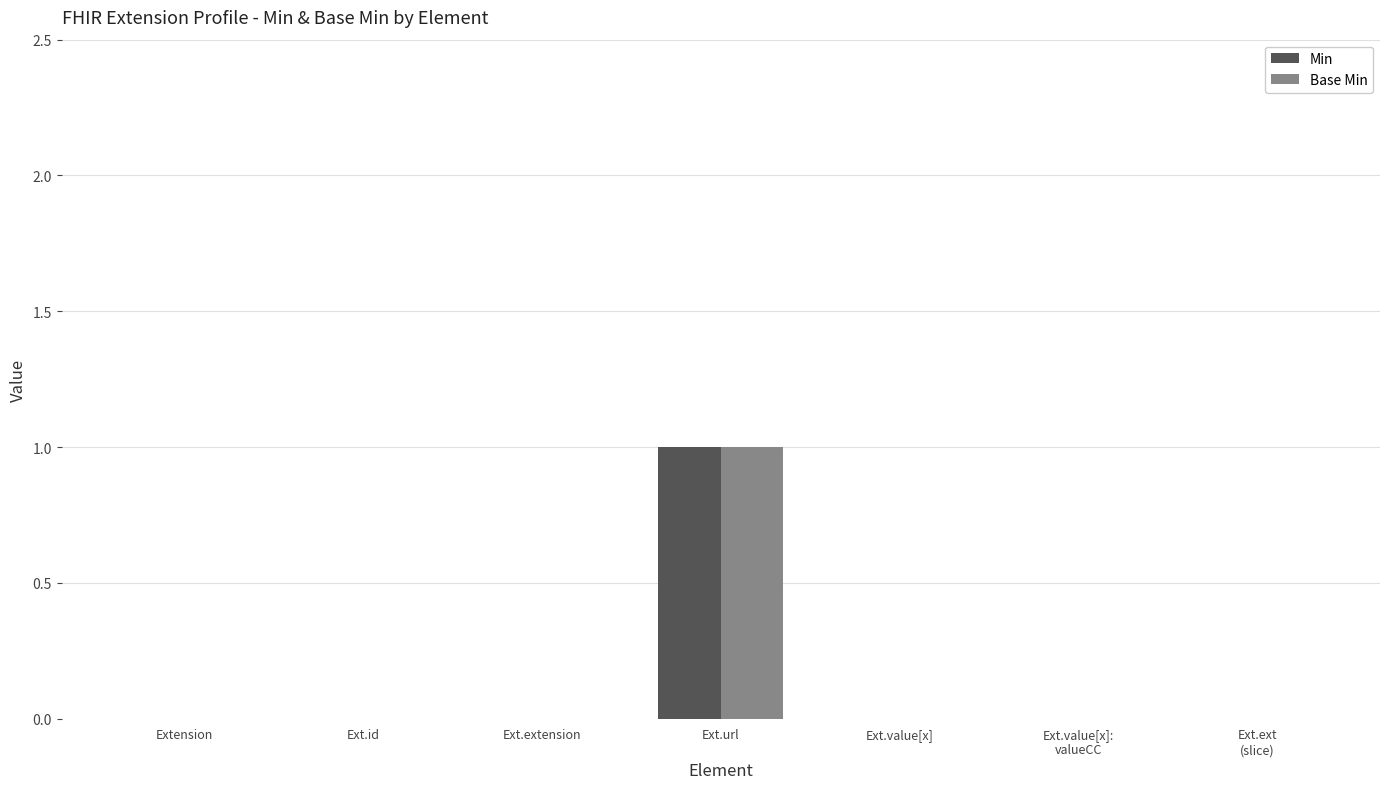

Which category has the highest value in the Min series?

Ext.url